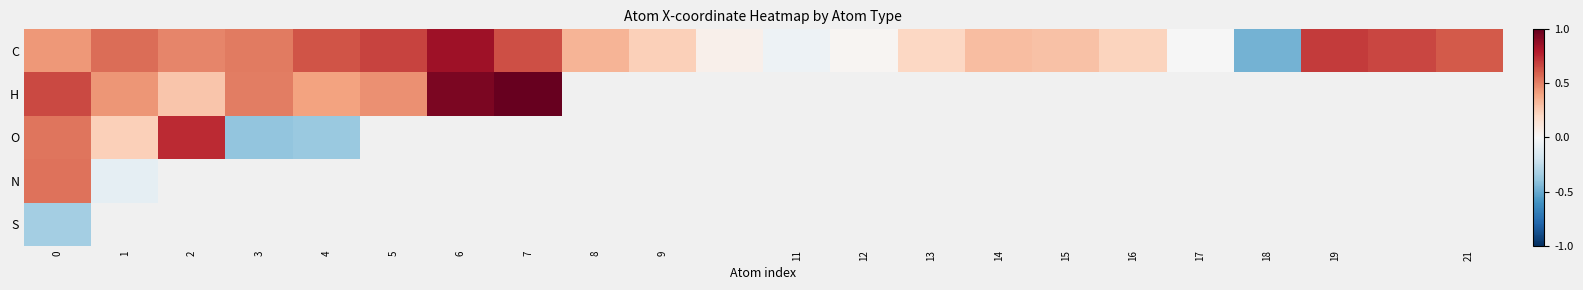

Rank the series by their maximum value, from lowest to highest.

S, N, O, C, H